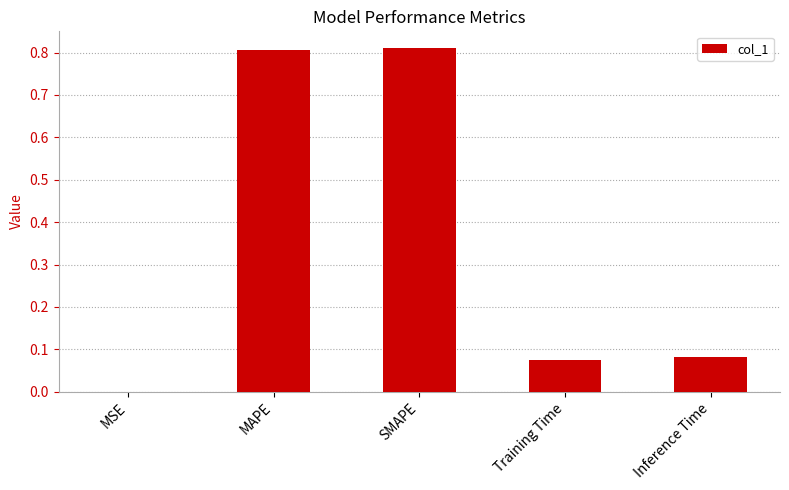

At which label is the value closest to 0?

MSE